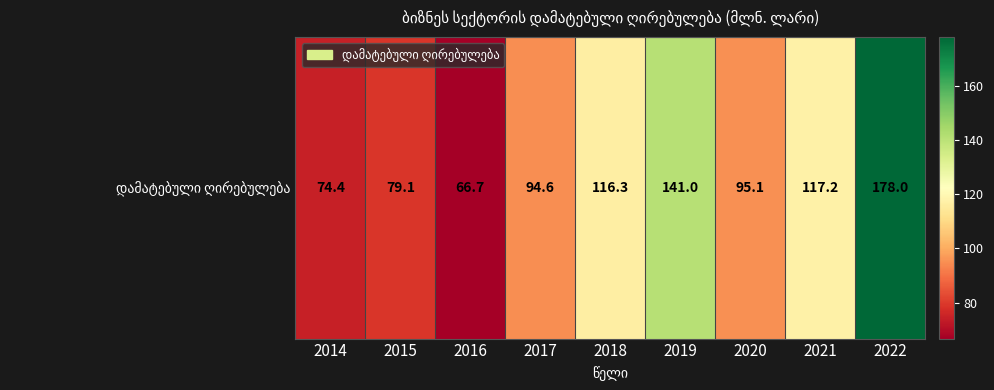

How many distinct data groups are displayed?

1